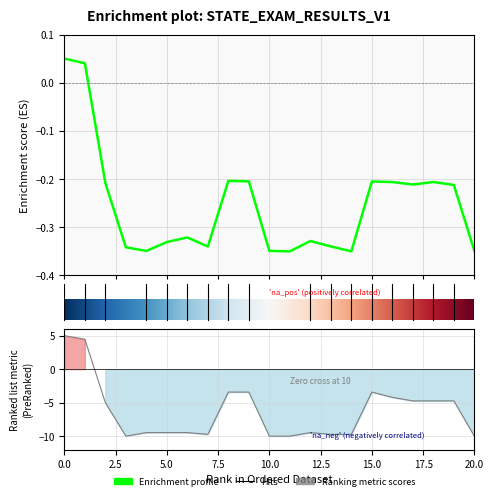

What is the sum of all values?

-5.3